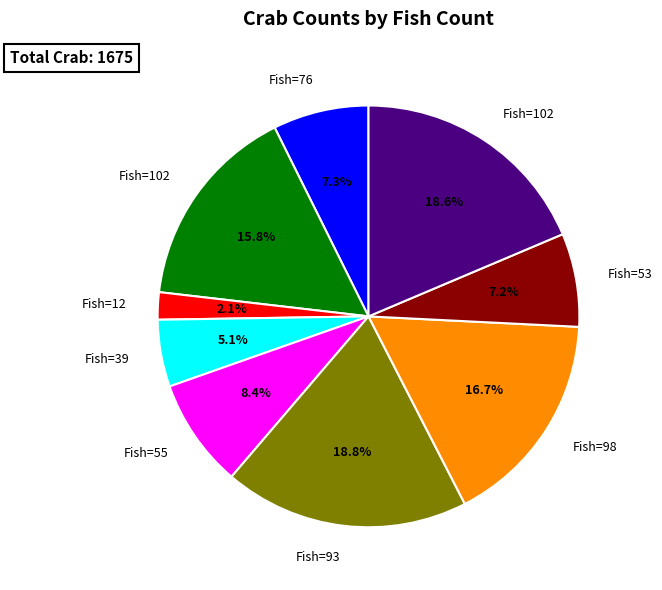

Is there any slice that represents more than half of the pie?

No